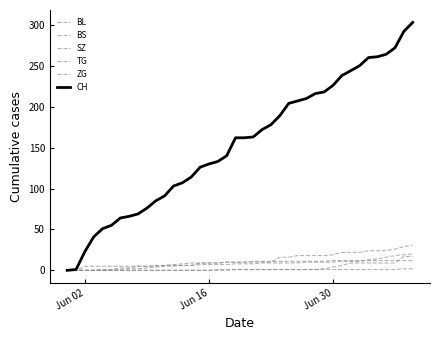

Reading left to right, list all the values displayed in this chart.

BL: 0	0	0	0	0	0	1	2	2	3	4	5	5	6	6	7	7	7	7	8	8	8	9	9	9	9	9	10	10	10	10	11	11	11	13	14	16	18	19	20
BS: 0	0	0	0	1	1	3	3	5	5	5	6	7	8	9	9	9	9	10	10	10	11	11	11	11	11	11	11	11	11	12	12	12	12	12	12	12	12	12	12
SZ: 0	0	0	0	0	0	0	0	0	0	0	0	0	0	0	0	0	0	0	1	1	1	1	1	1	1	1	1	1	2	4	6	9	9	9	9	9	9	17	17
TG: 0	0	0	0	0	0	0	0	0	0	0	0	0	0	0	0	0	1	1	1	1	1	1	1	1	1	1	1	1	1	1	1	1	1	1	1	1	1	2	2
ZG: 0	0	5	5	5	5	5	5	5	5	6	6	6	6	6	9	9	9	10	10	10	10	10	10	16	16	18	18	18	18	19	22	22	22	24	24	24	26	29	31
CH: 0	1	23	41	51	55	64	66	69	76	85	91	103	107	114	126	130	133	140	162	162	163	172	178	189	204	207	210	216	218	226	238	244	250	260	261	264	272	292	303